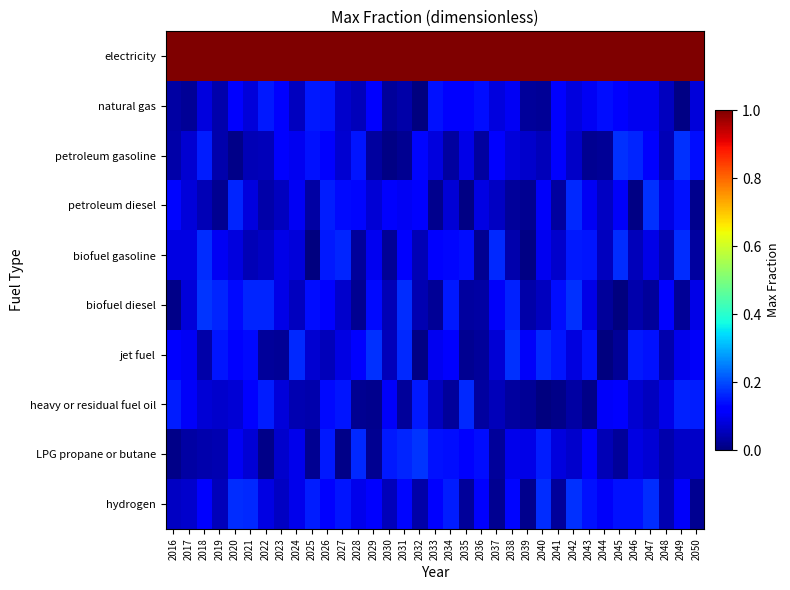

List the series in order of their peak value, highest first.

electricity, biofuel diesel, LPG propane or butane, petroleum gasoline, jet fuel, hydrogen, petroleum diesel, biofuel gasoline, heavy or residual fuel oil, natural gas